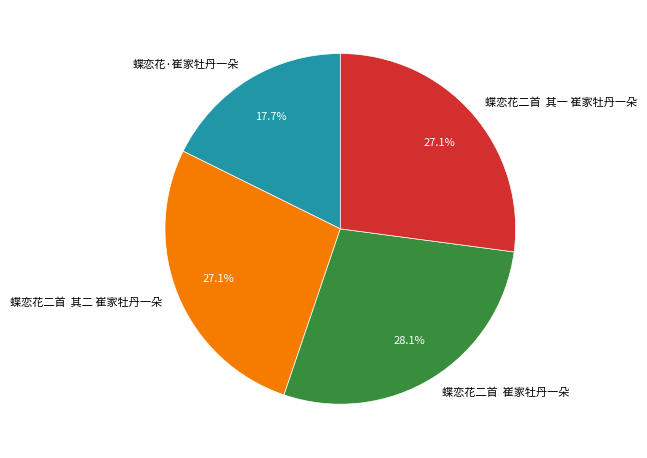

To the nearest percent, what is the average slice percentage?

25%